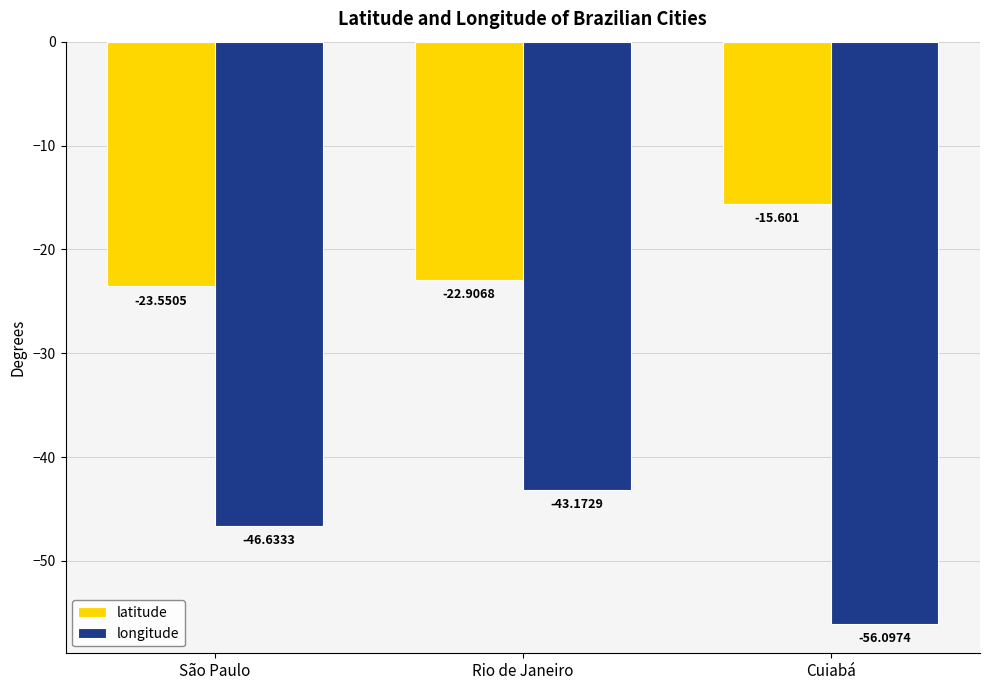

What is the sum of the latitude values at São Paulo and Rio de Janeiro?

-46.5